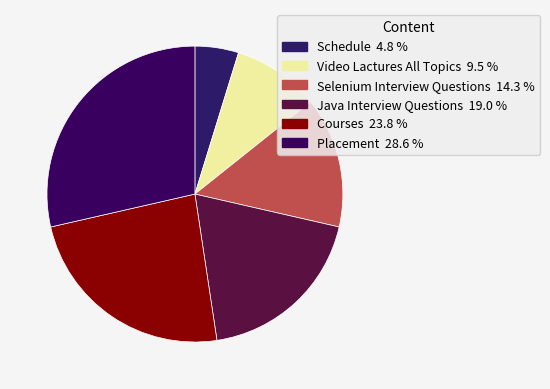

Is it true that Video Lactures All Topics is 4% of the pie?

False